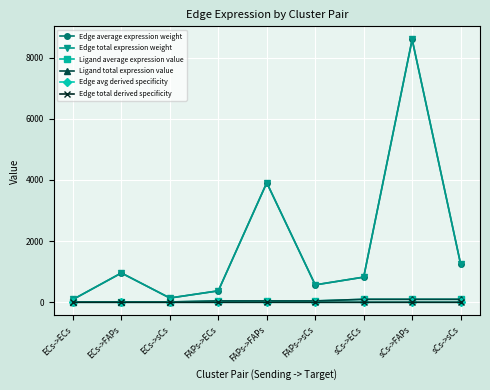

True or false: Ligand average expression value has more than 0 interior local peaks.

False